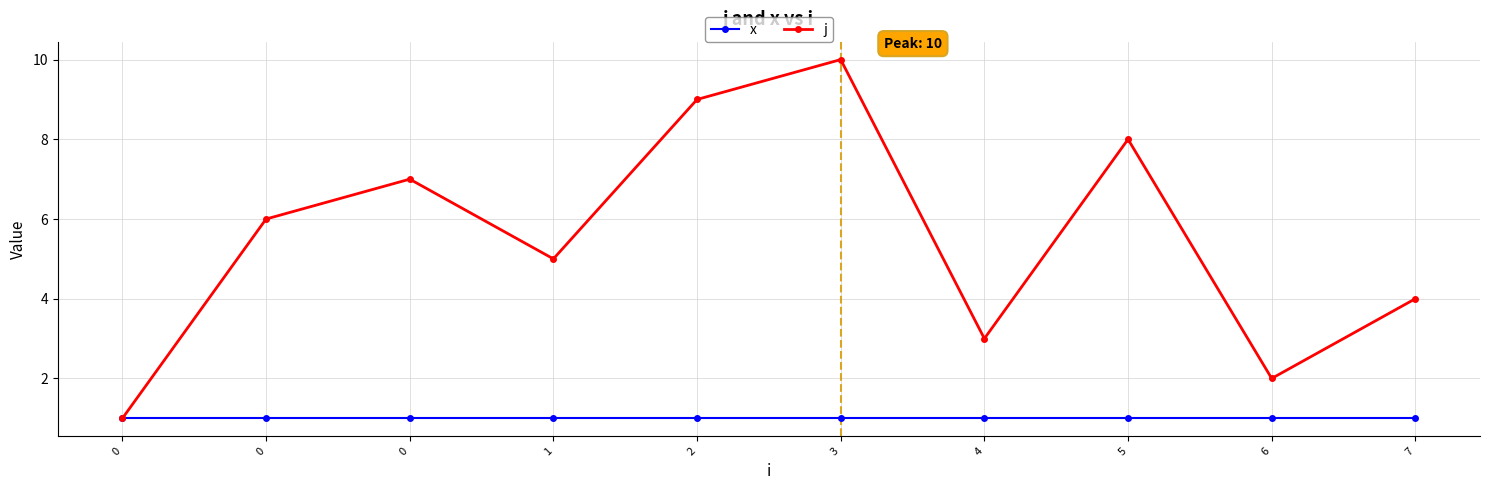

How many interior local peaks does the j series have?

3